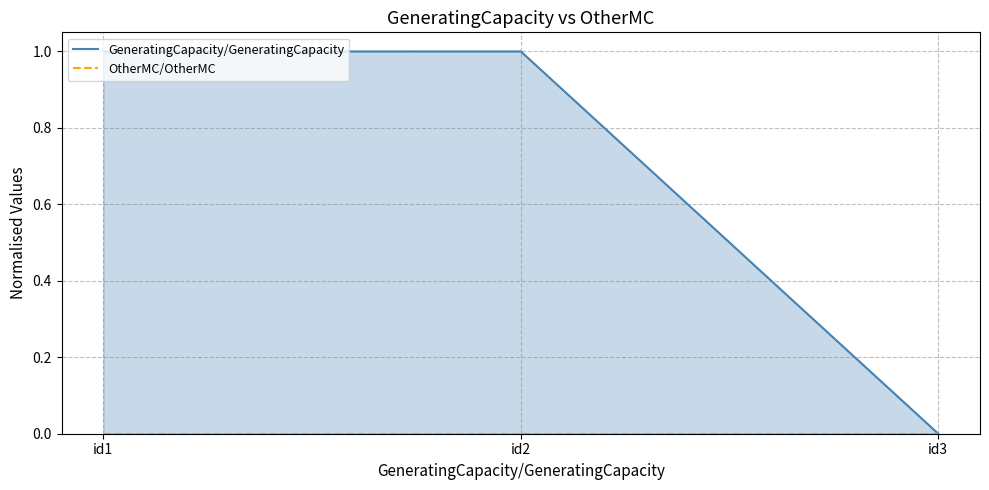

Reading left to right, list all the values displayed in this chart.

GeneratingCapacity/GeneratingCapacity: id1=1	id2=1	id3=0
OtherMC/OtherMC: id1=0	id2=0	id3=0